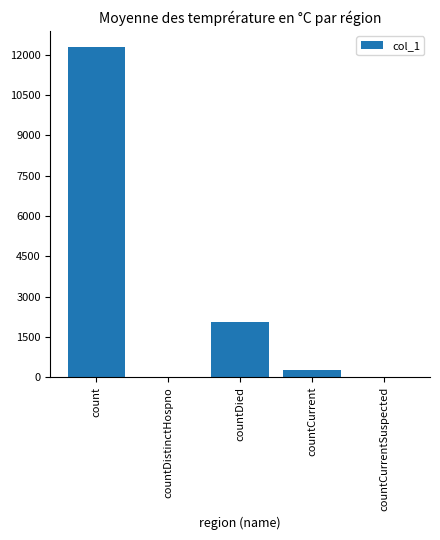

At which category does the chart reach its peak across all series?

count